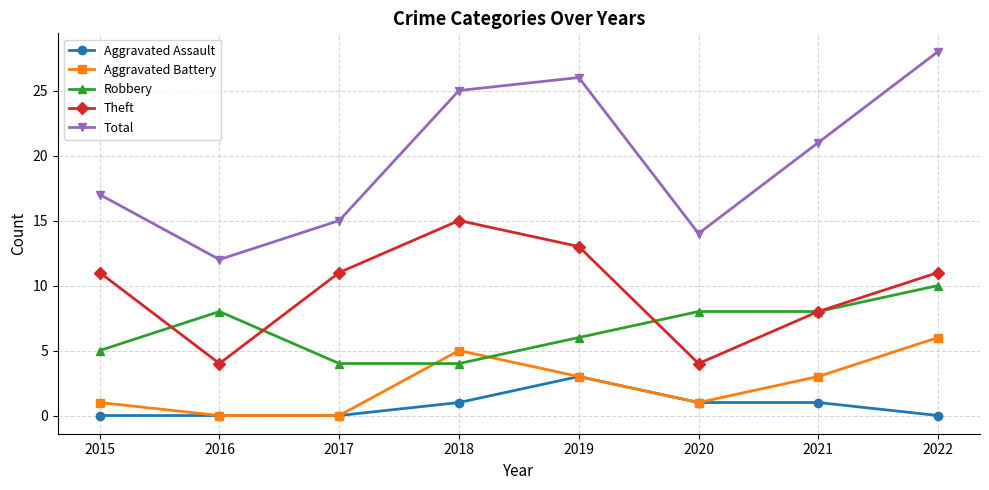

What are all the series names shown in the legend?

Aggravated Assault, Aggravated Battery, Robbery, Theft, Total